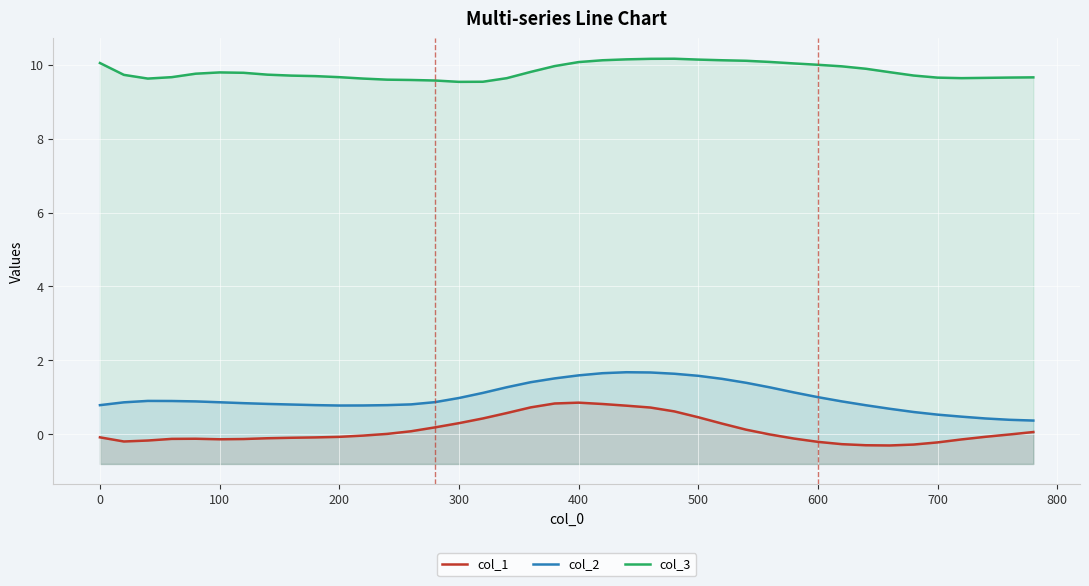

True or false: col_1 and col_3 intersect in this chart.

False